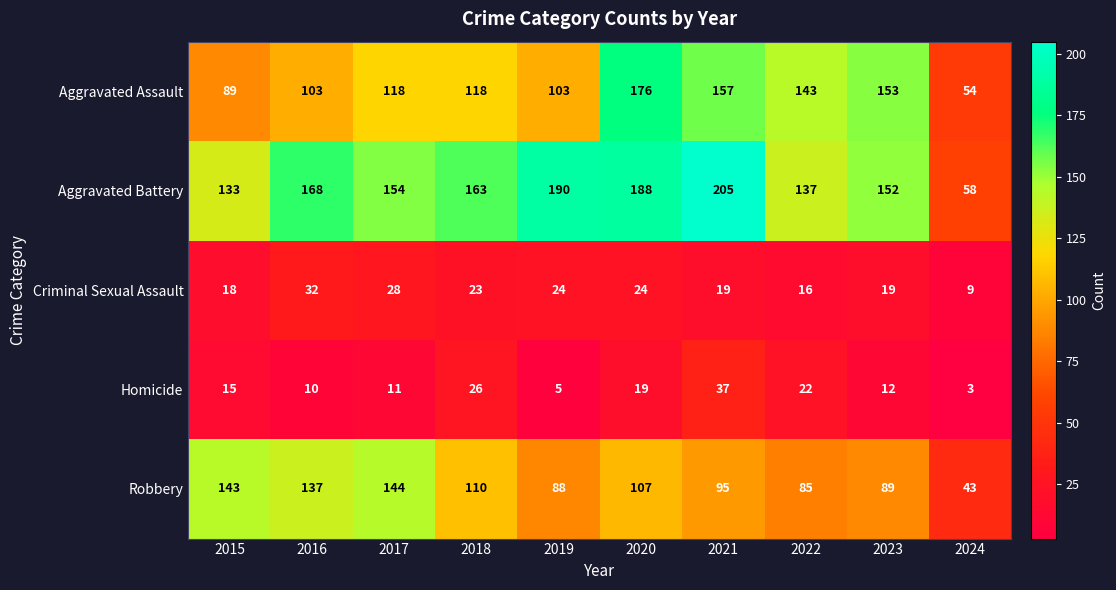

What is the spread (max minus min) of values at 2019?

185